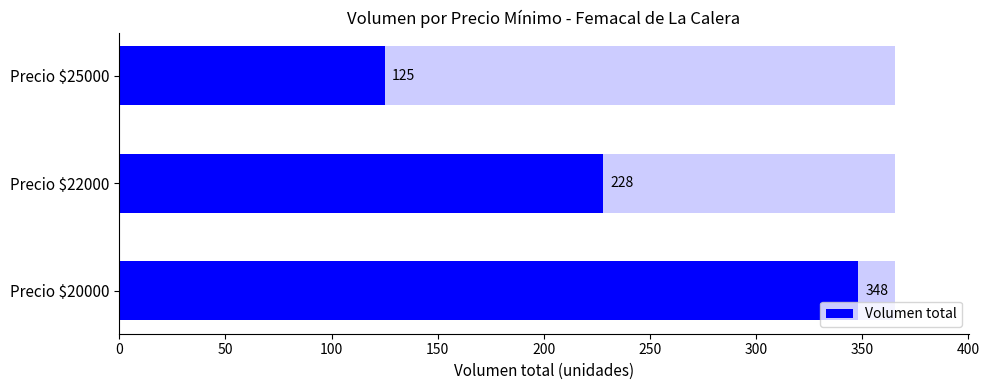

What is the difference between the values at Precio $20000 and Precio $25000?

223